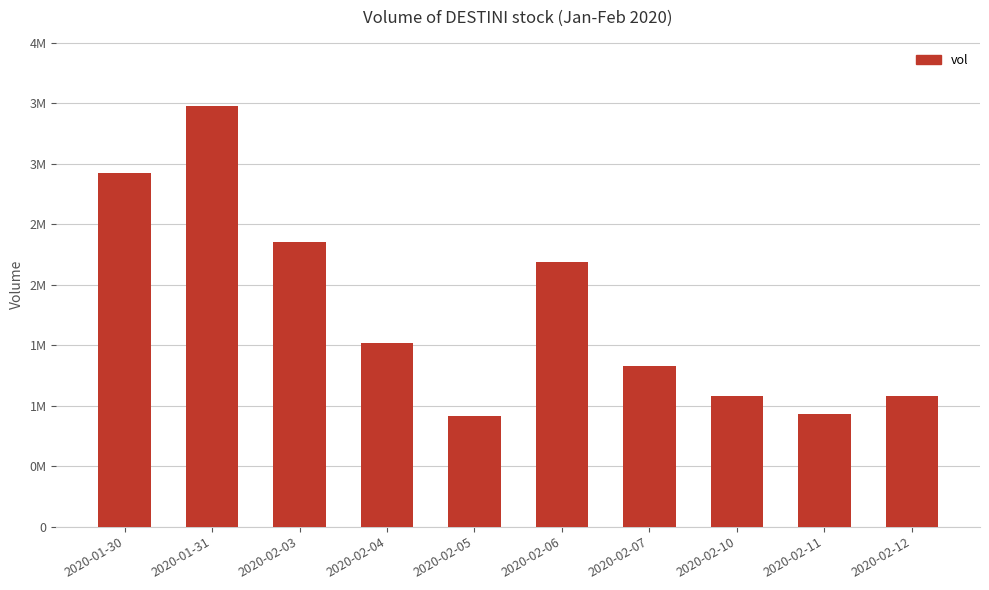

Where does the data first go above 1519400?

2020-01-30